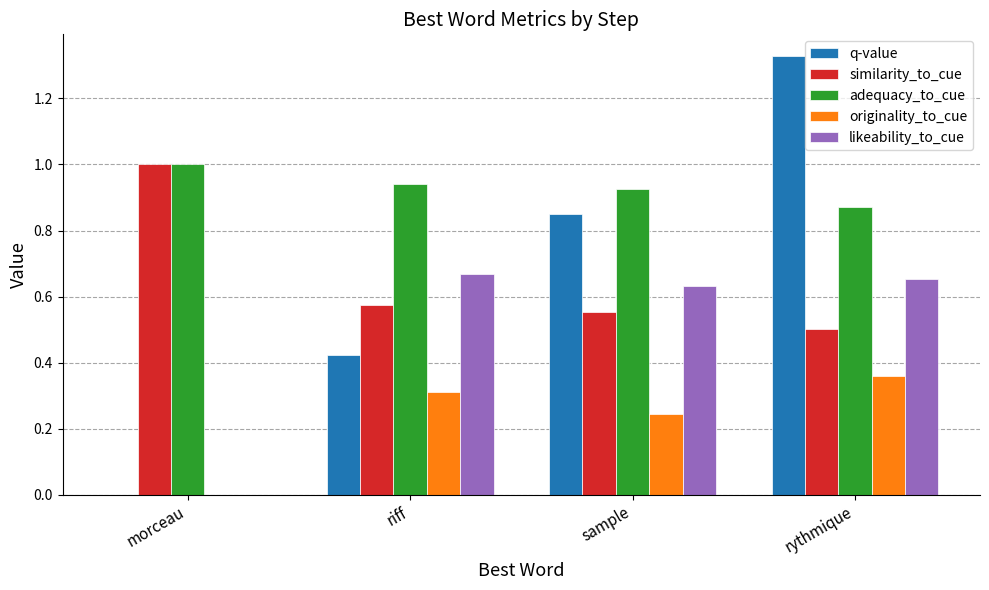

How many groups of bars are there?

4